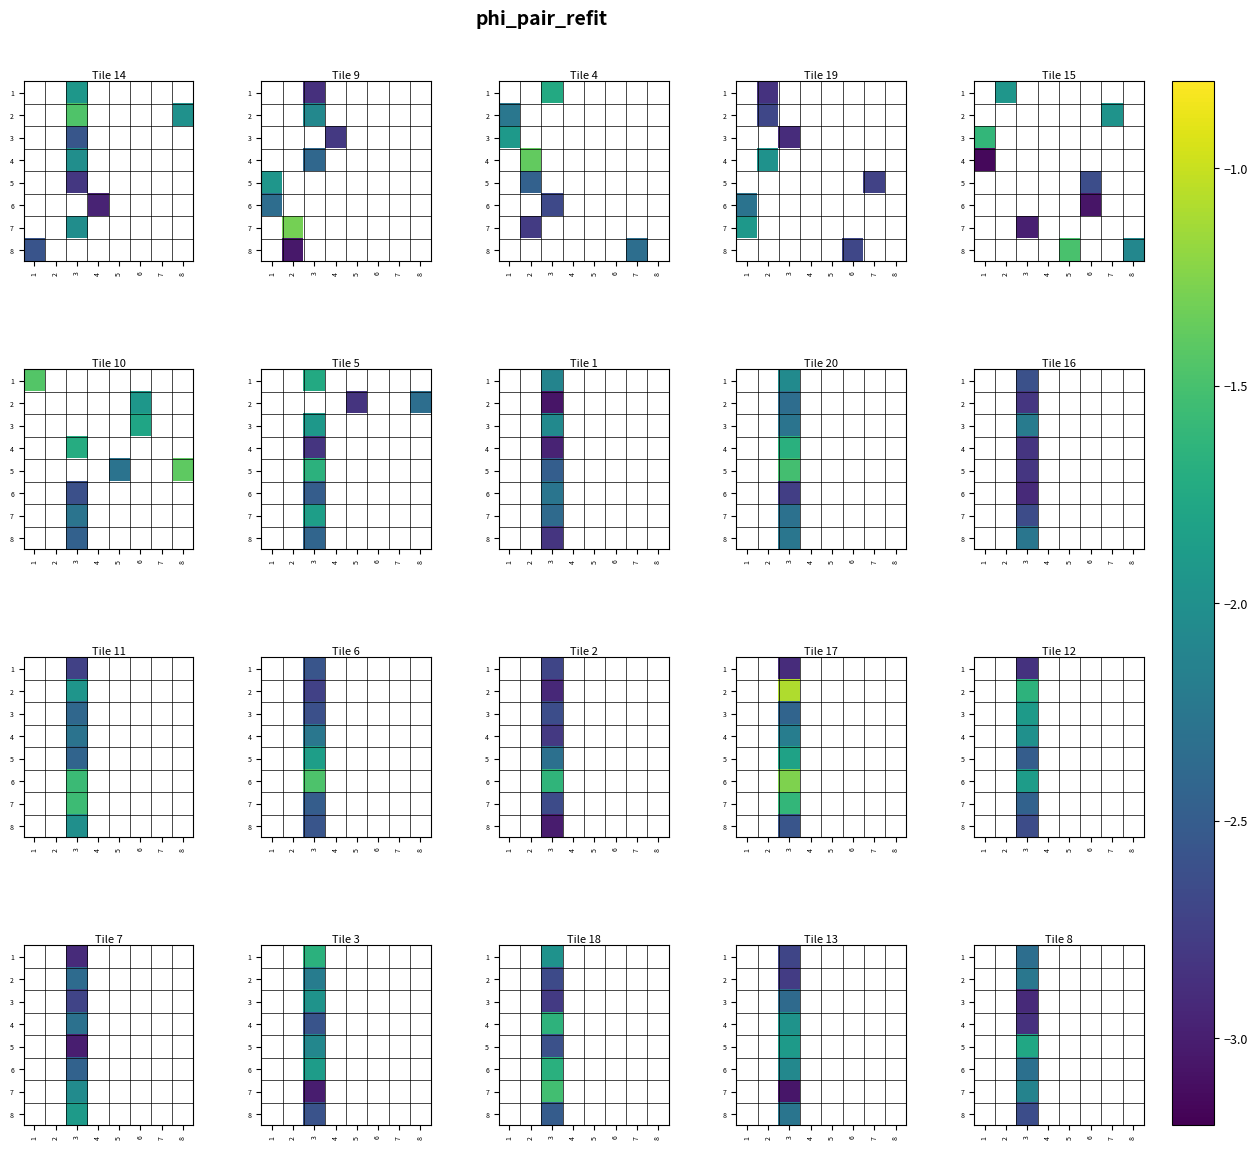

Rank the series at 3 from lowest to highest value.

3, 4, 8, 1, 6, 2, 7, 5